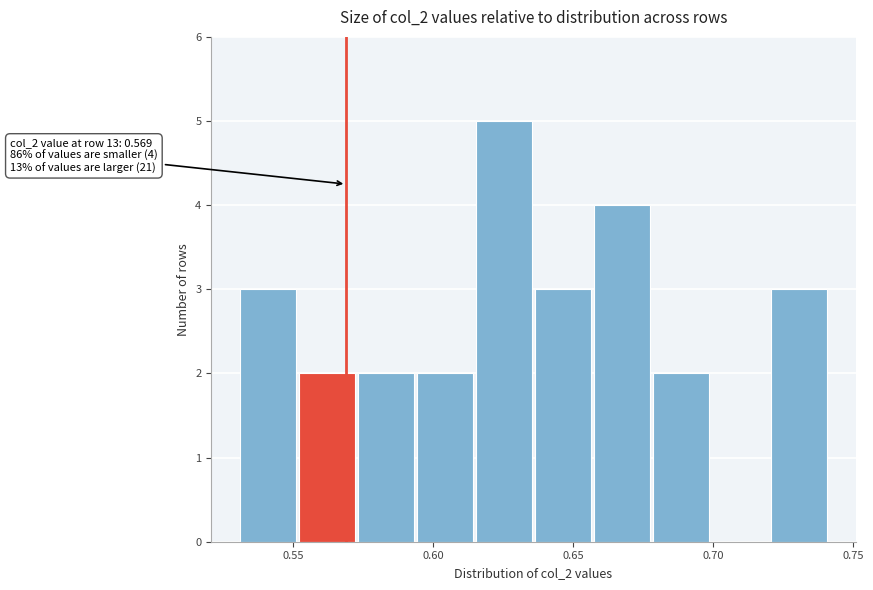

Which range on the x-axis has the tallest bar?

0.615 to 0.635